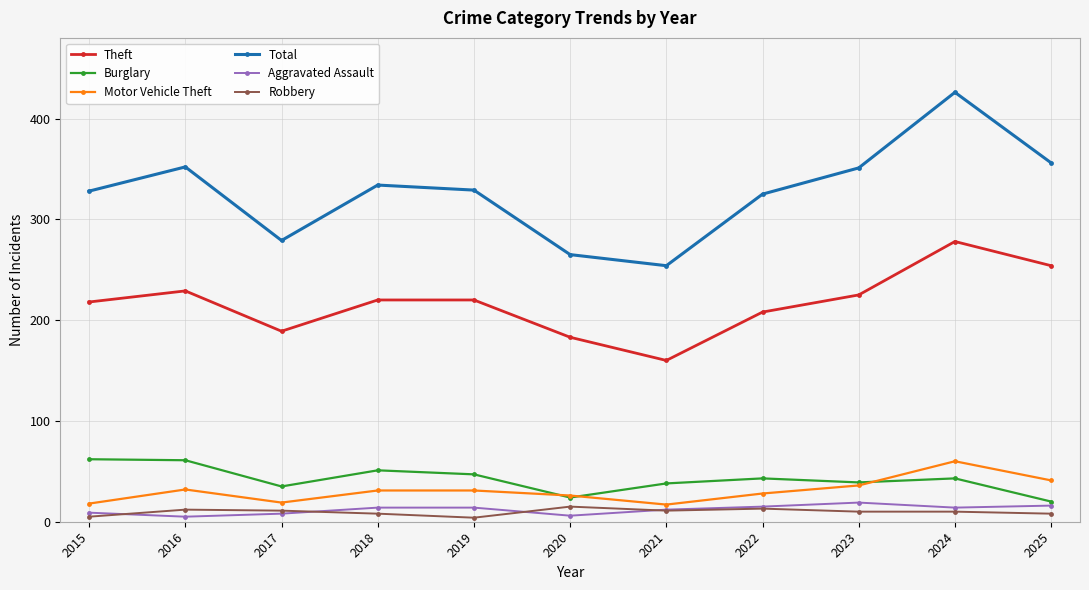

Count the number of data series in this chart.

6